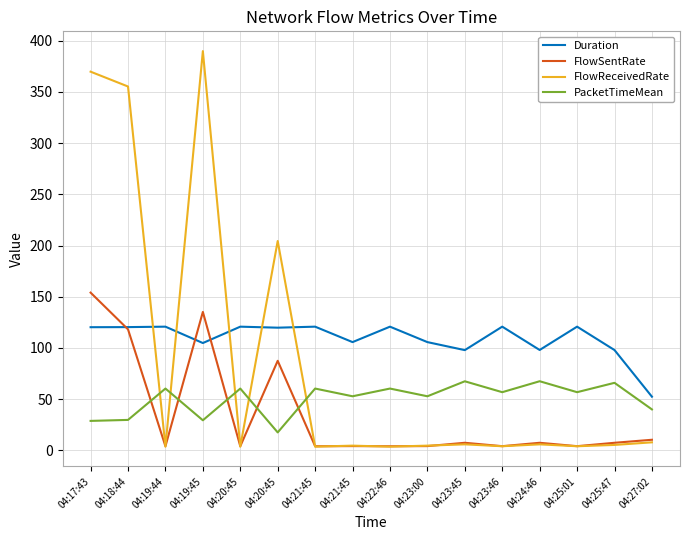

Is this an area chart (filled region under the line)?

No